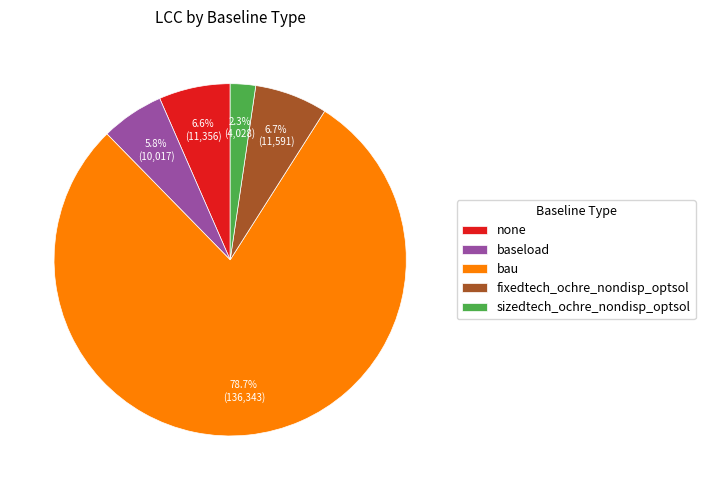

Which has a higher value, fixedtech_ochre_nondisp_optsol or bau?

bau